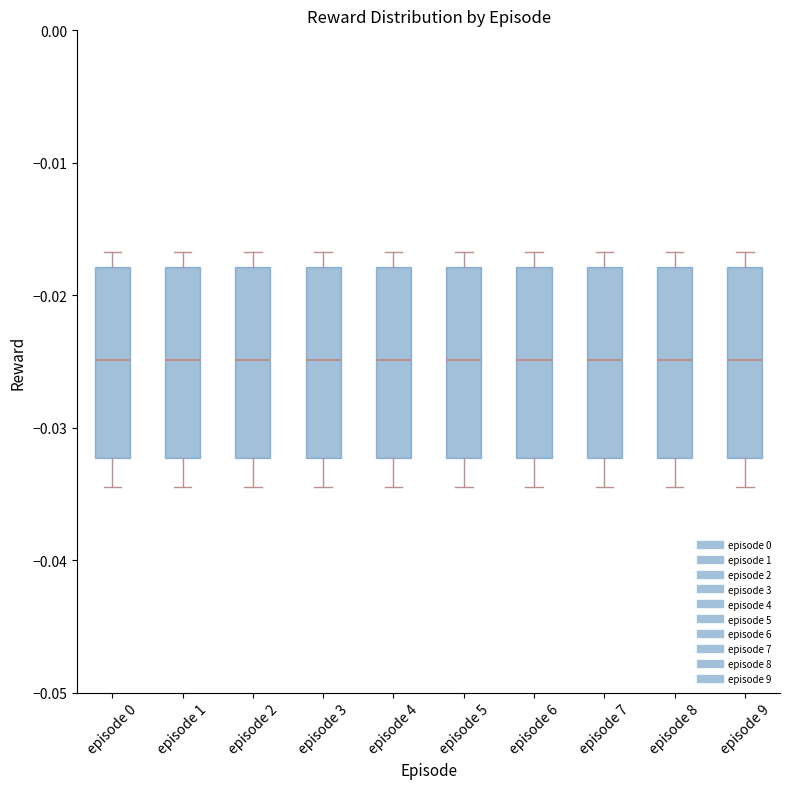

Reading left to right, read every box against the y-axis: the position of its median line, the range the box covers, and the ends of its whiskers. The values are not printed on the chart, so give them approximately, as read against the axis.

episode 0: median -0.025, box -0.032 to -0.018, whiskers -0.034 to -0.017
episode 1: median -0.025, box -0.032 to -0.018, whiskers -0.034 to -0.017
episode 2: median -0.025, box -0.032 to -0.018, whiskers -0.034 to -0.017
episode 3: median -0.025, box -0.032 to -0.018, whiskers -0.034 to -0.017
episode 4: median -0.025, box -0.032 to -0.018, whiskers -0.034 to -0.017
episode 5: median -0.025, box -0.032 to -0.018, whiskers -0.034 to -0.017
episode 6: median -0.025, box -0.032 to -0.018, whiskers -0.034 to -0.017
episode 7: median -0.025, box -0.032 to -0.018, whiskers -0.034 to -0.017
episode 8: median -0.025, box -0.032 to -0.018, whiskers -0.034 to -0.017
episode 9: median -0.025, box -0.032 to -0.018, whiskers -0.034 to -0.017